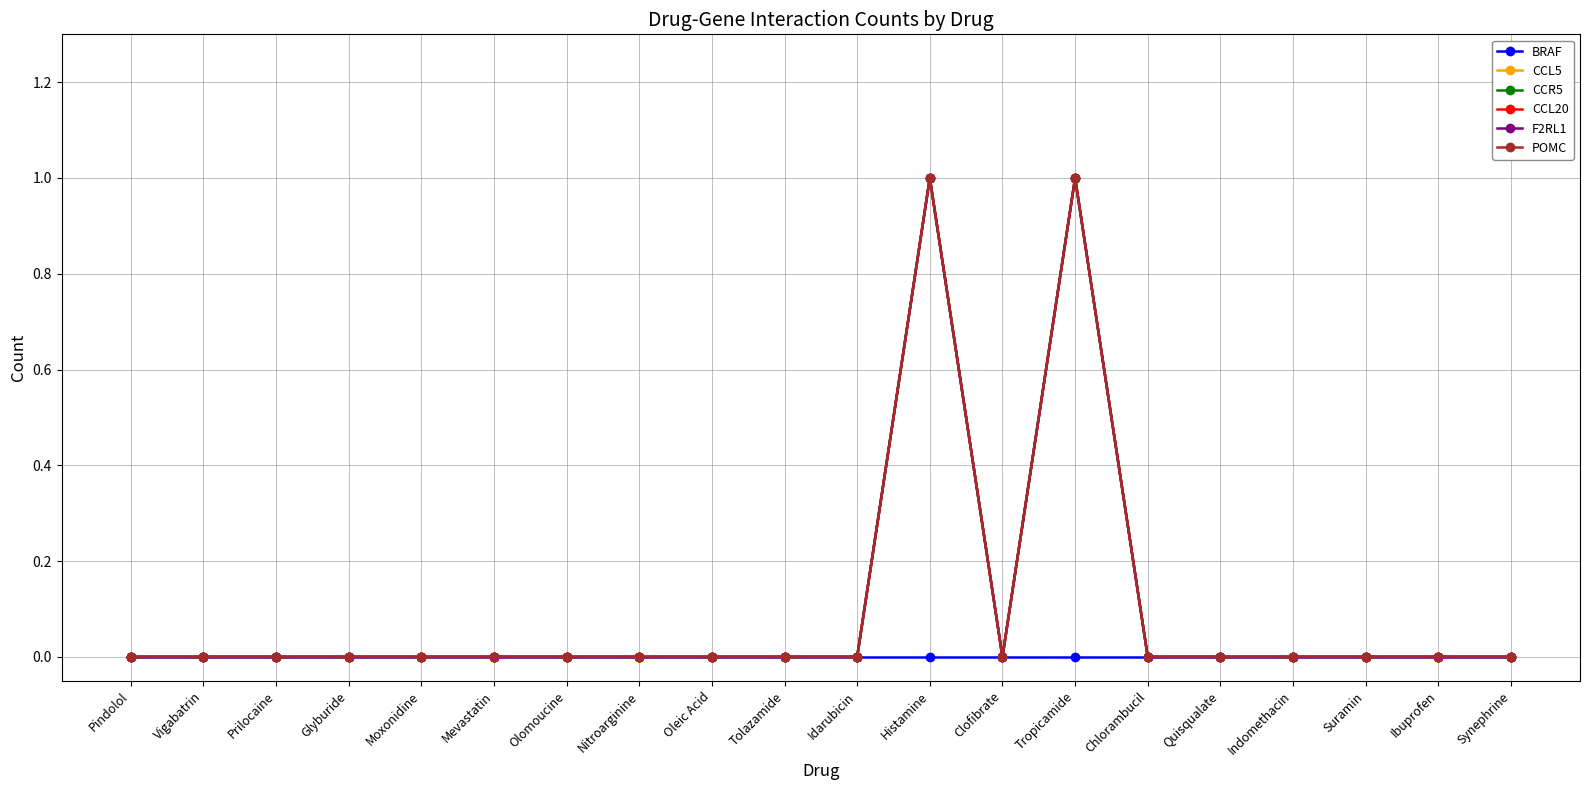

Which has a higher value, Tropicamide or Ibuprofen?

Tropicamide